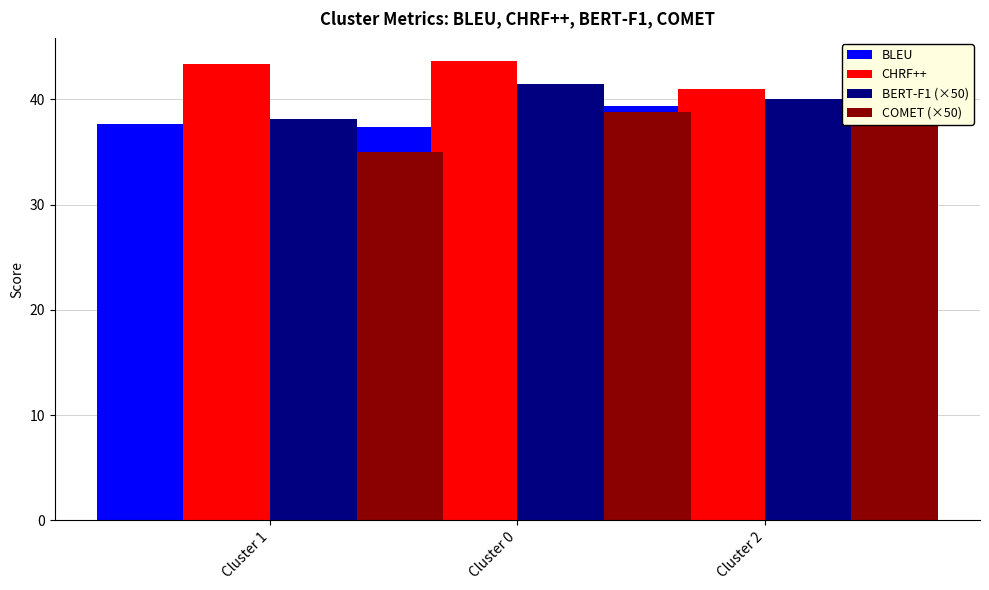

List the labels in order of COMET (×50) value, largest first.

Cluster 0, Cluster 2, Cluster 1